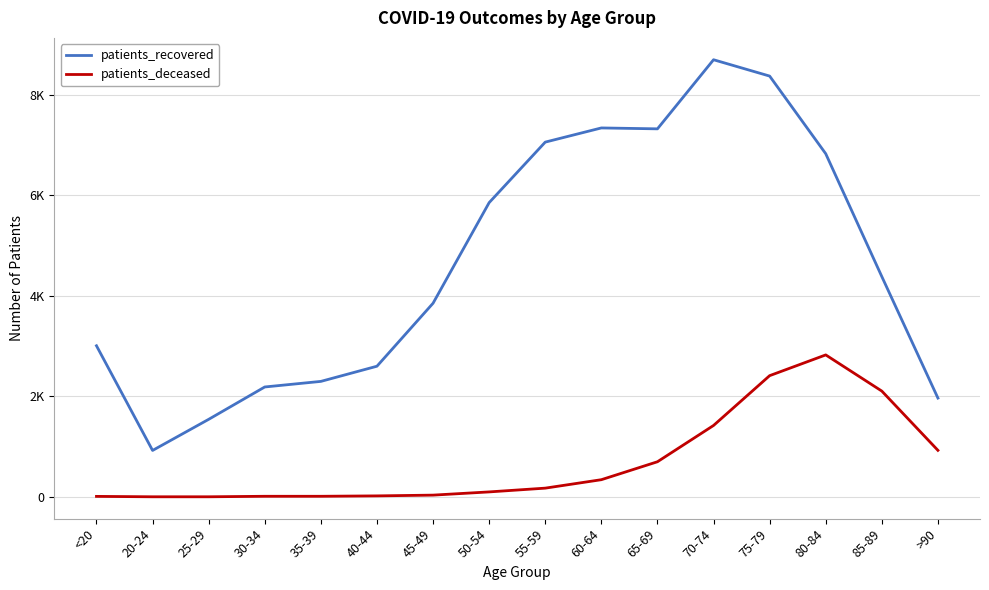

True or false: patients_recovered and patients_deceased intersect in this chart.

False